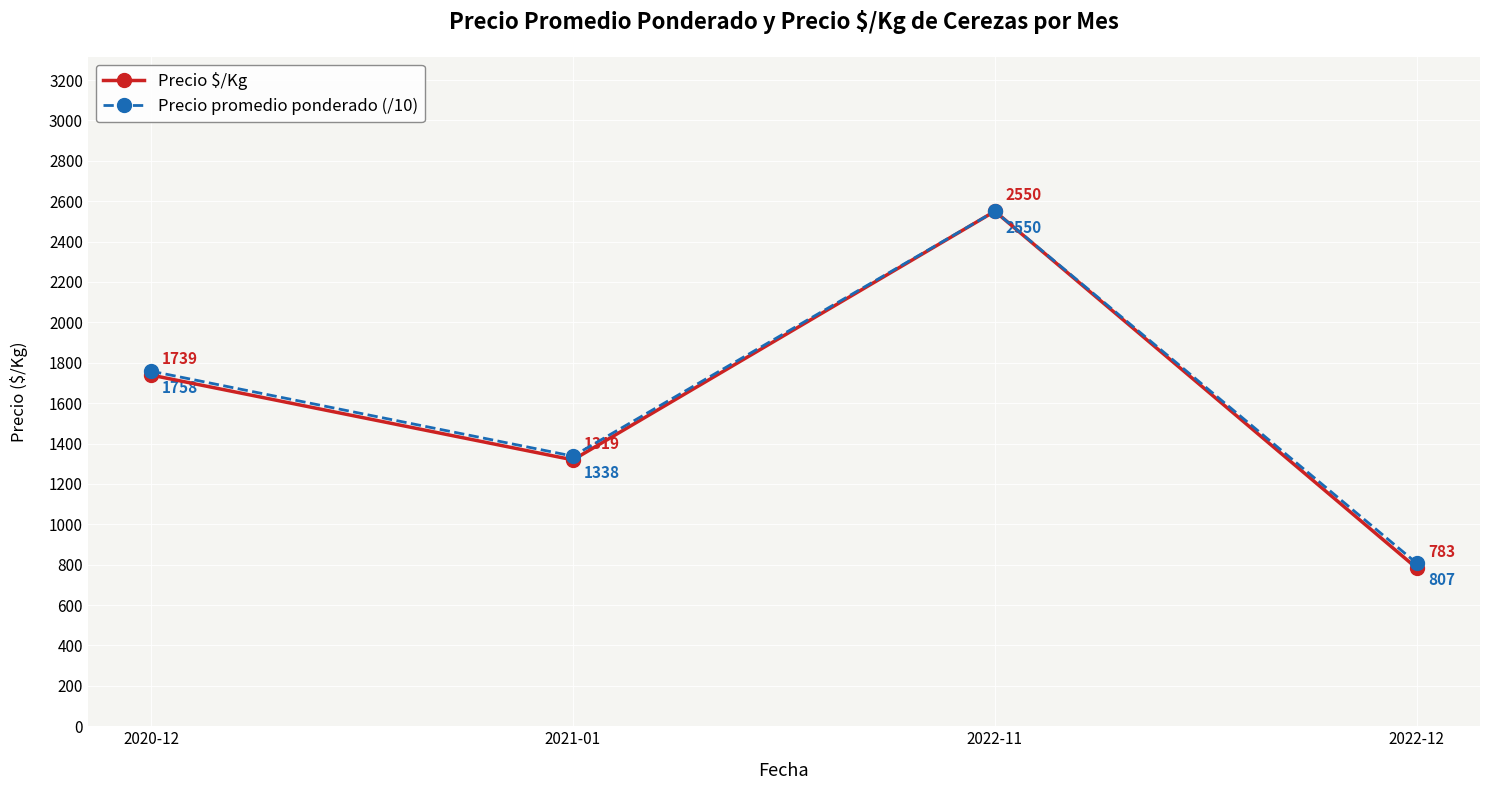

Does the chart display data point markers on the line(s)?

Yes